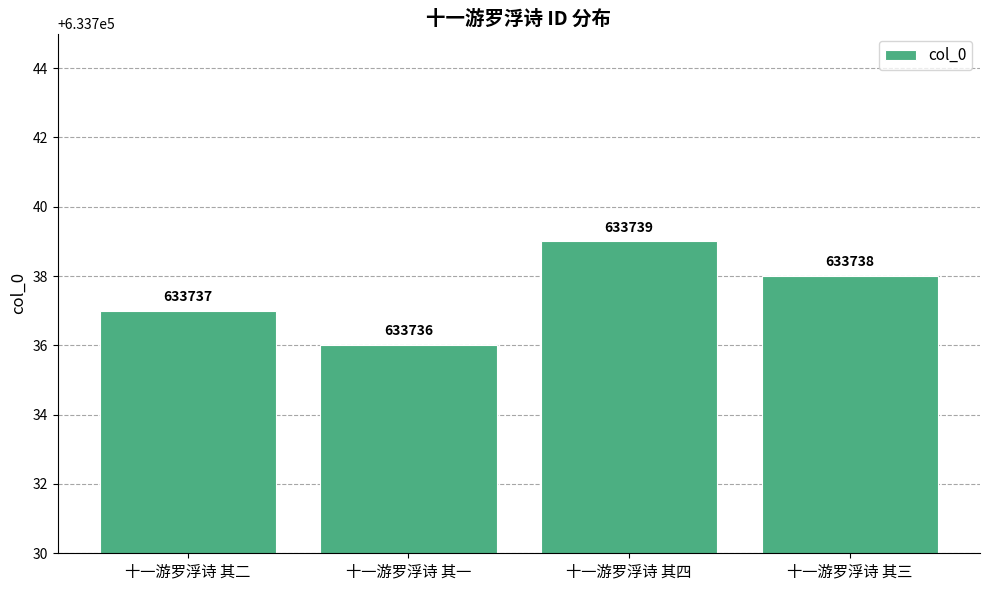

What is the minimum value shown in the chart?

633736